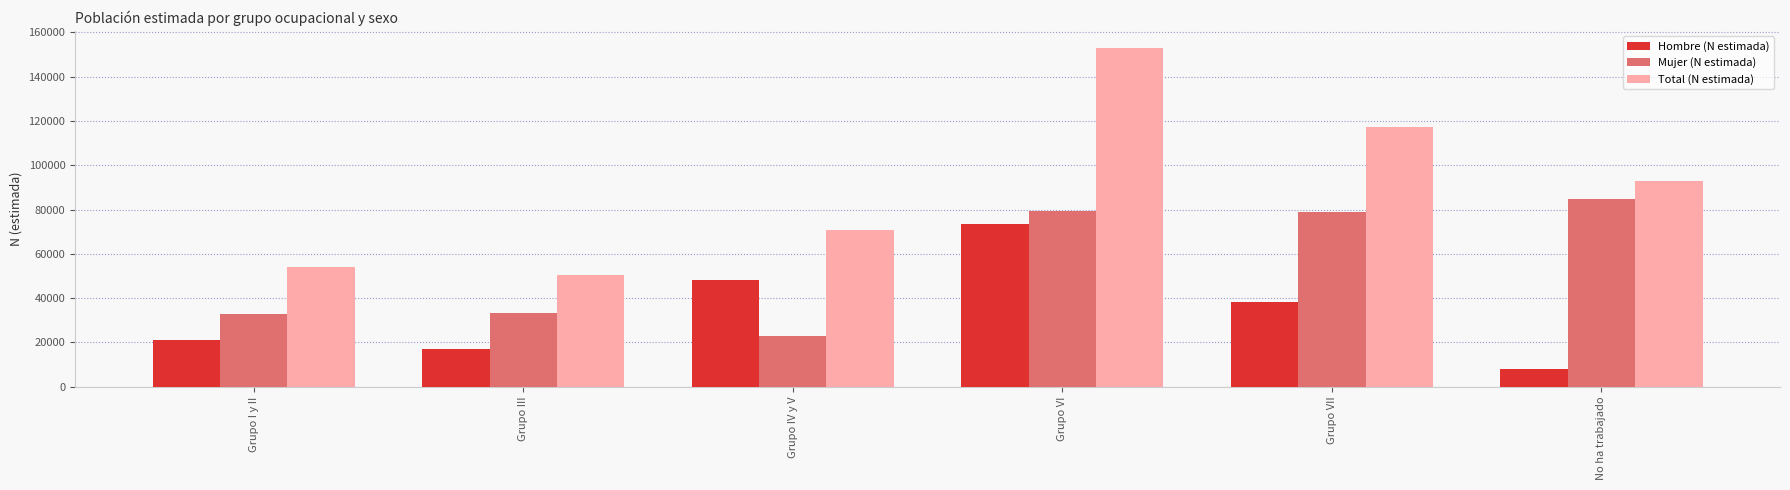

The Mujer (N estimada) series shows 79413 at Grupo VI. True or false?

True